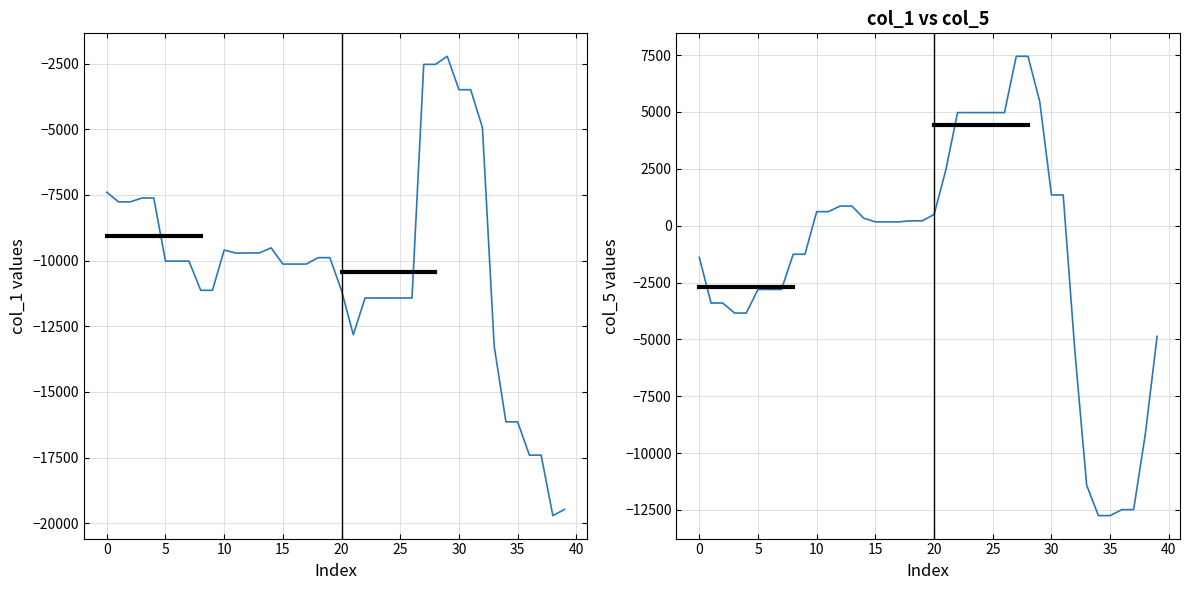

How many times do col_5 and col_1 cross each other?

2